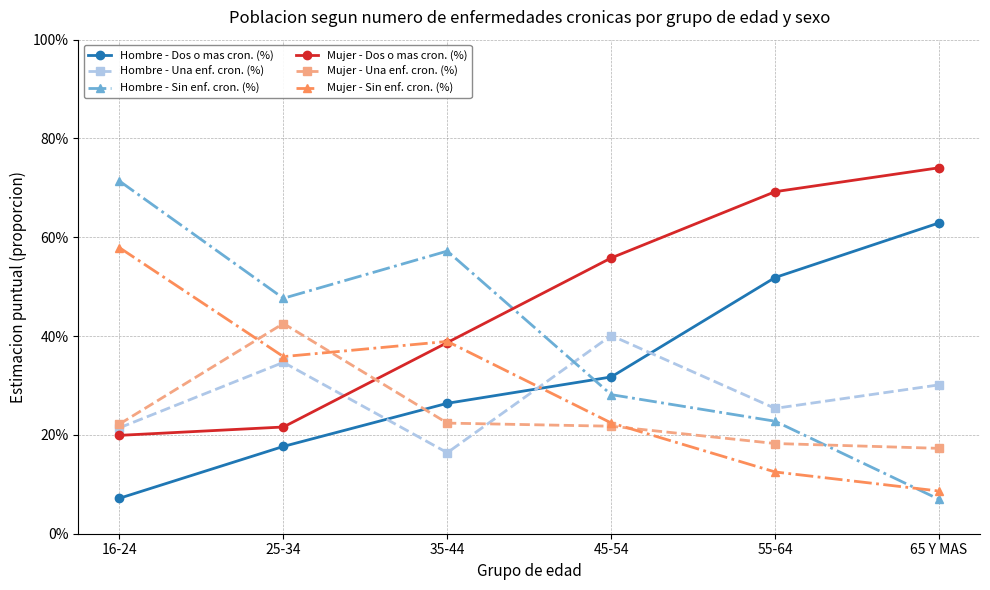

Which series has the largest range (max minus min)?

Hombre - Sin enf. cron. (%)